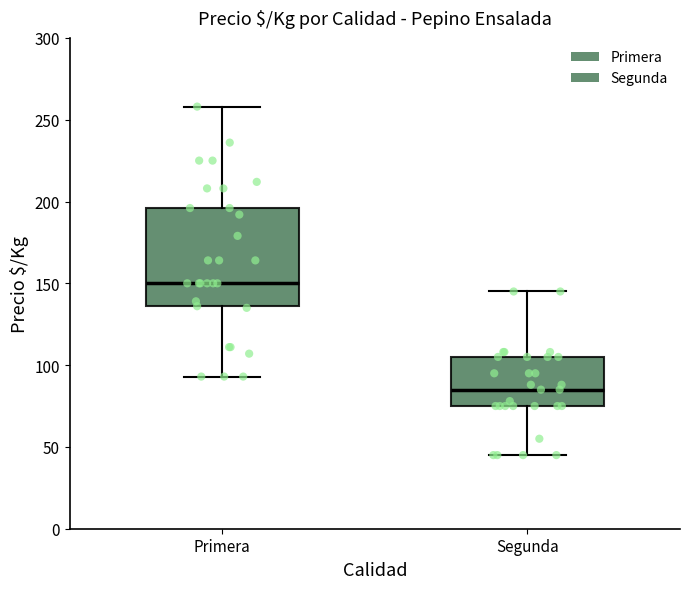

Where does the upper whisker of the box for Primera end on the y-axis? The values are not printed on the chart, so give them approximately, as read against the axis.

260